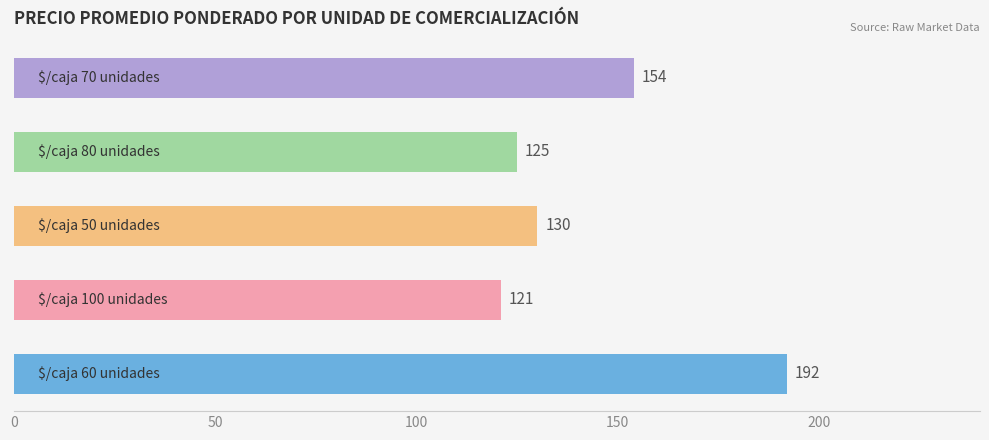

What is the sum of all values?

722